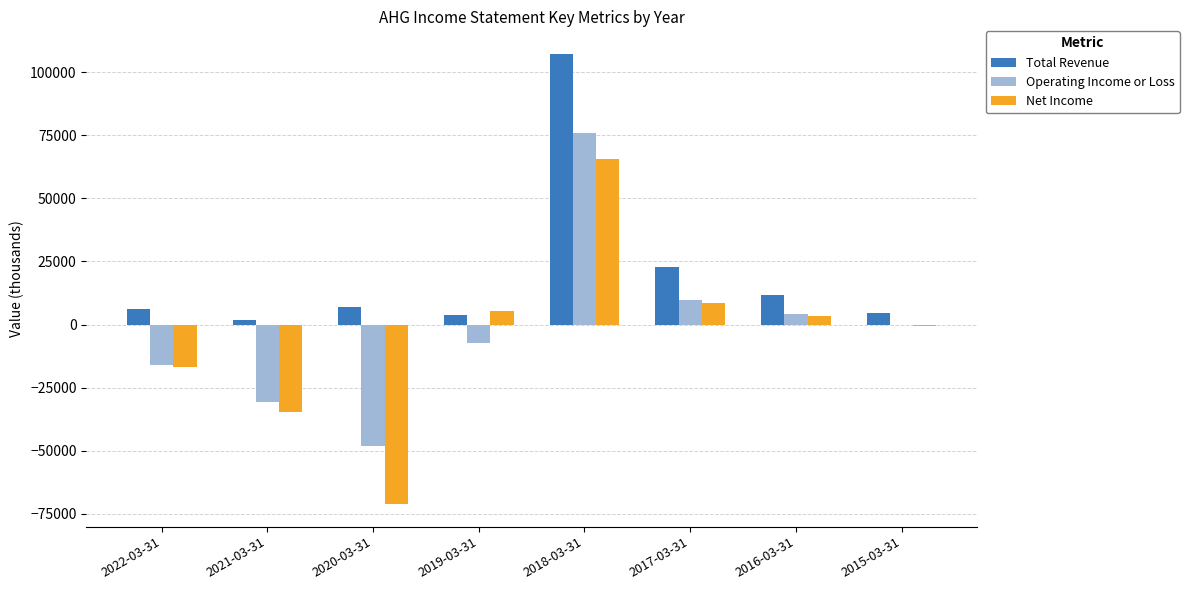

At which label does Net Income reach its peak?

2018-03-31